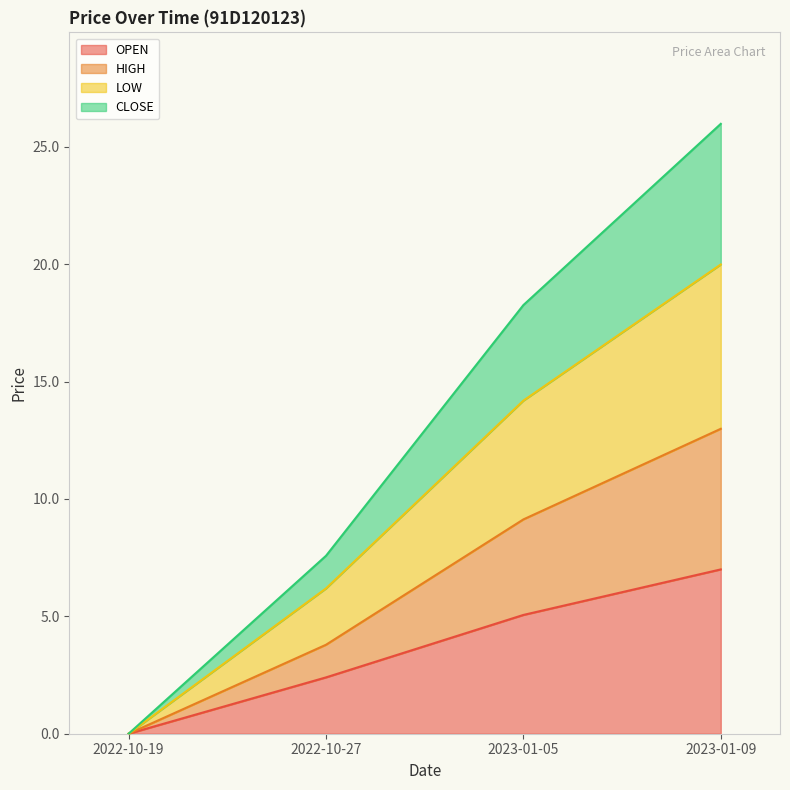

What position from the right is 2022-10-19?

4